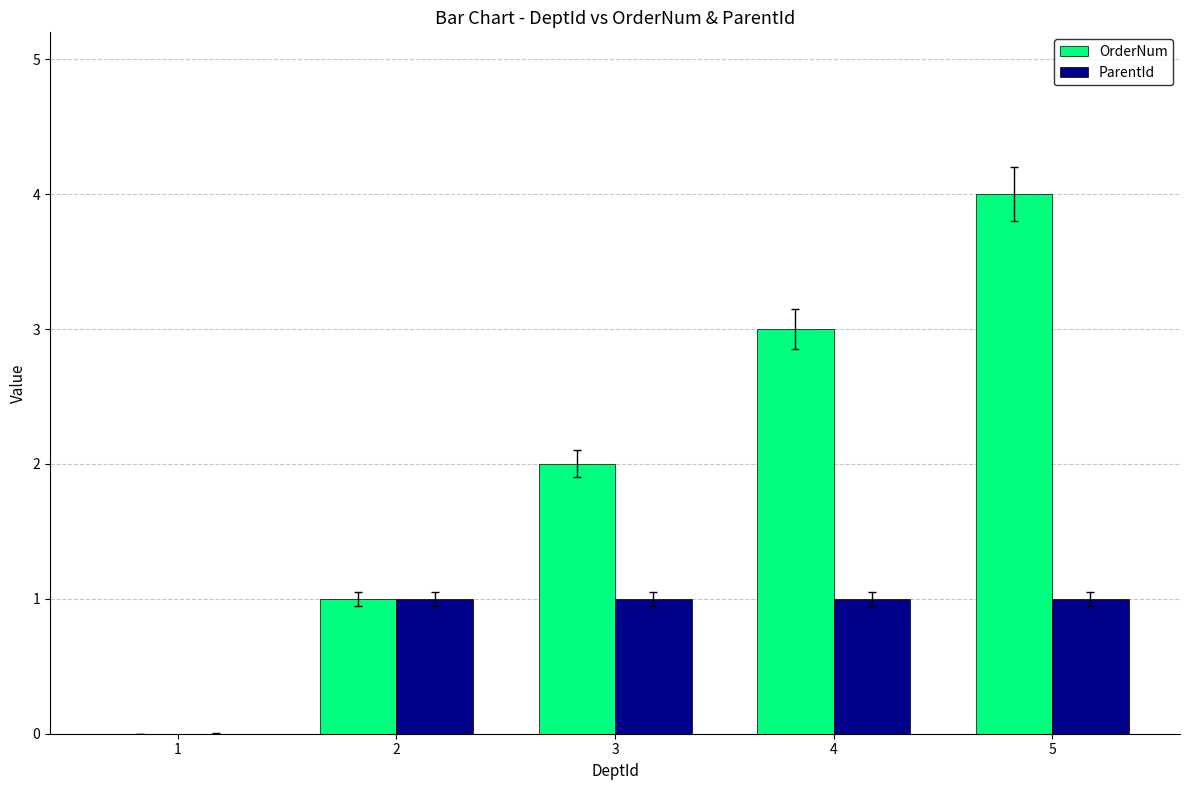

Does the chart contain stacked bars?

No